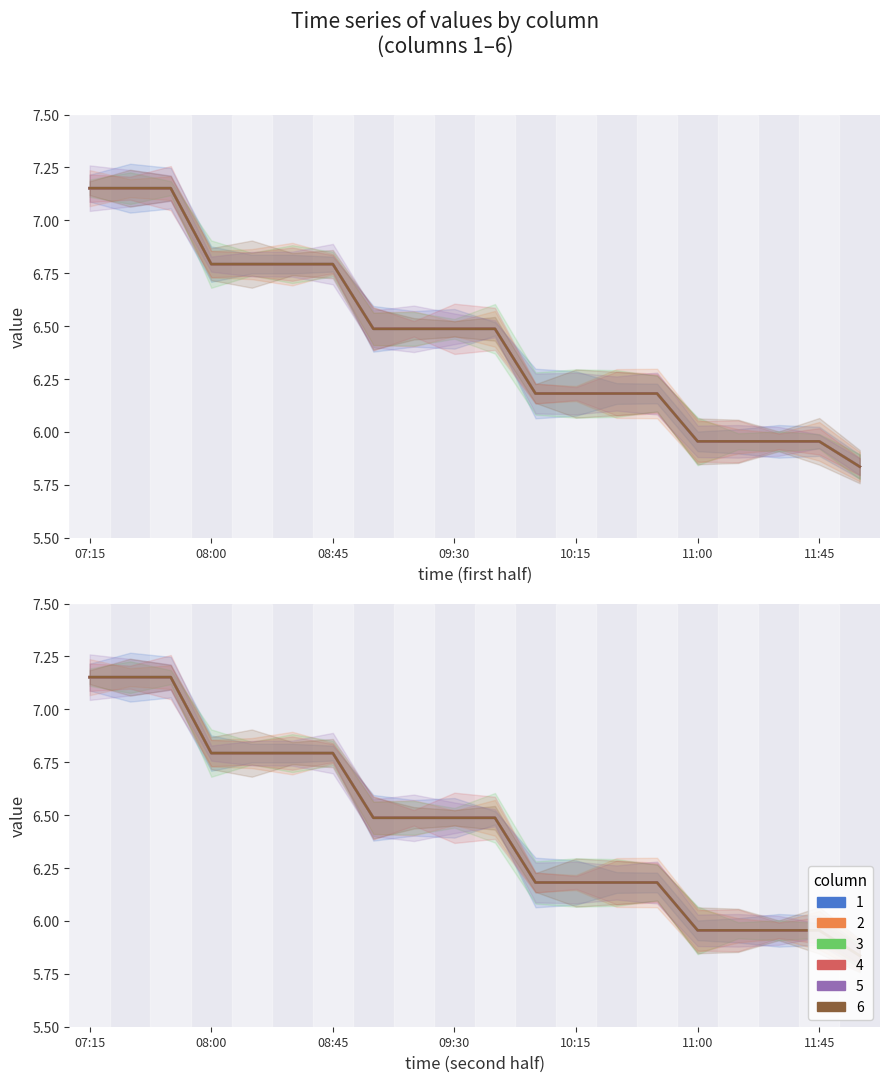

In 1, how many points are lower than both neighbors (excluding endpoints)?

3